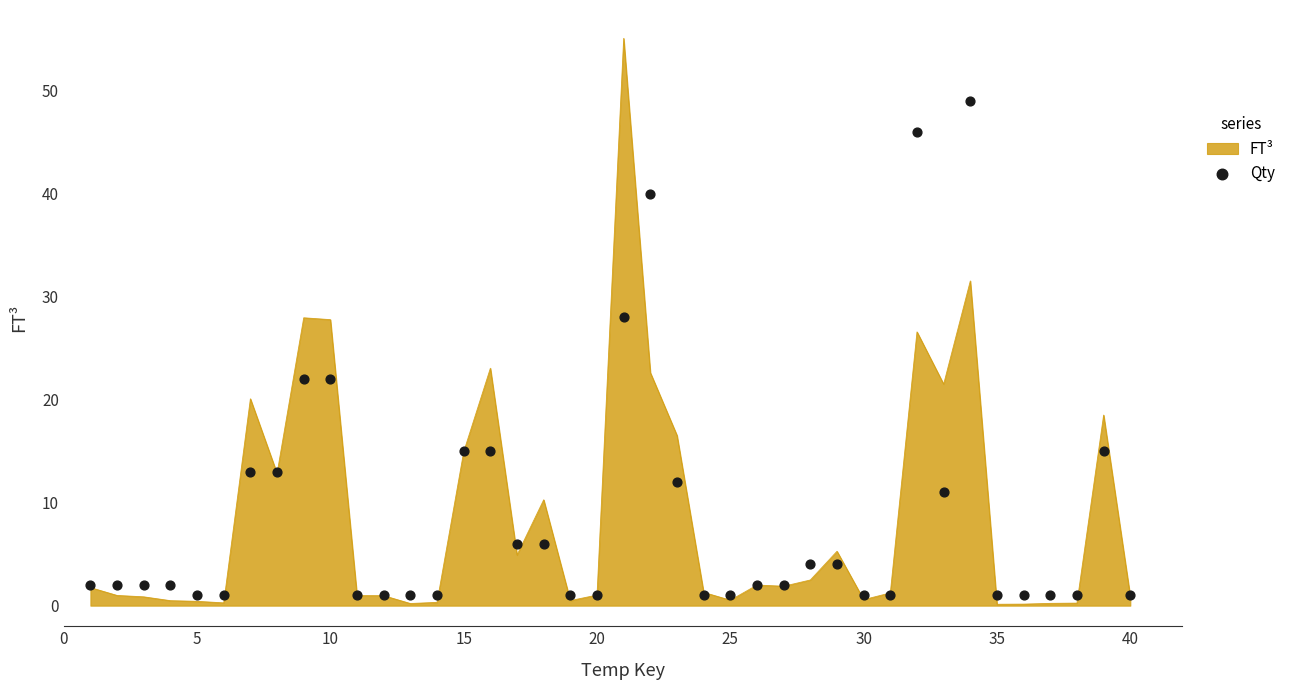

What is the highest value of the FT³ series?

55.1